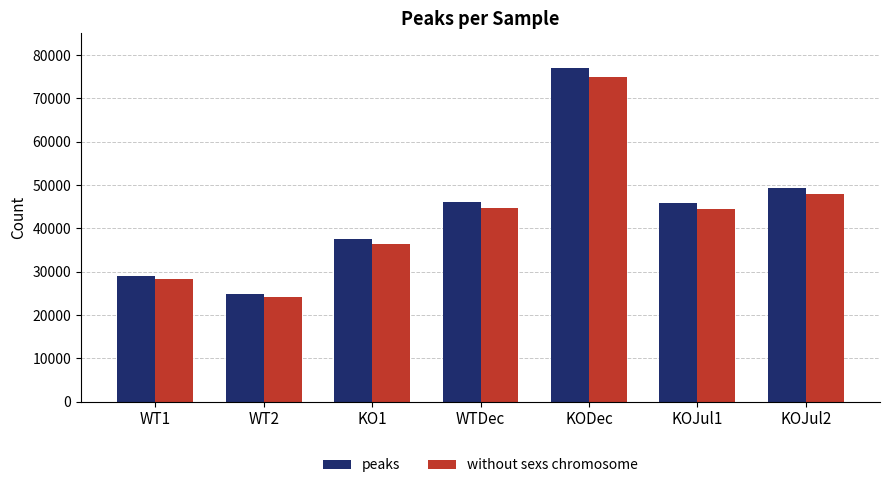

What is the spread (max minus min) of values at WT1?

704